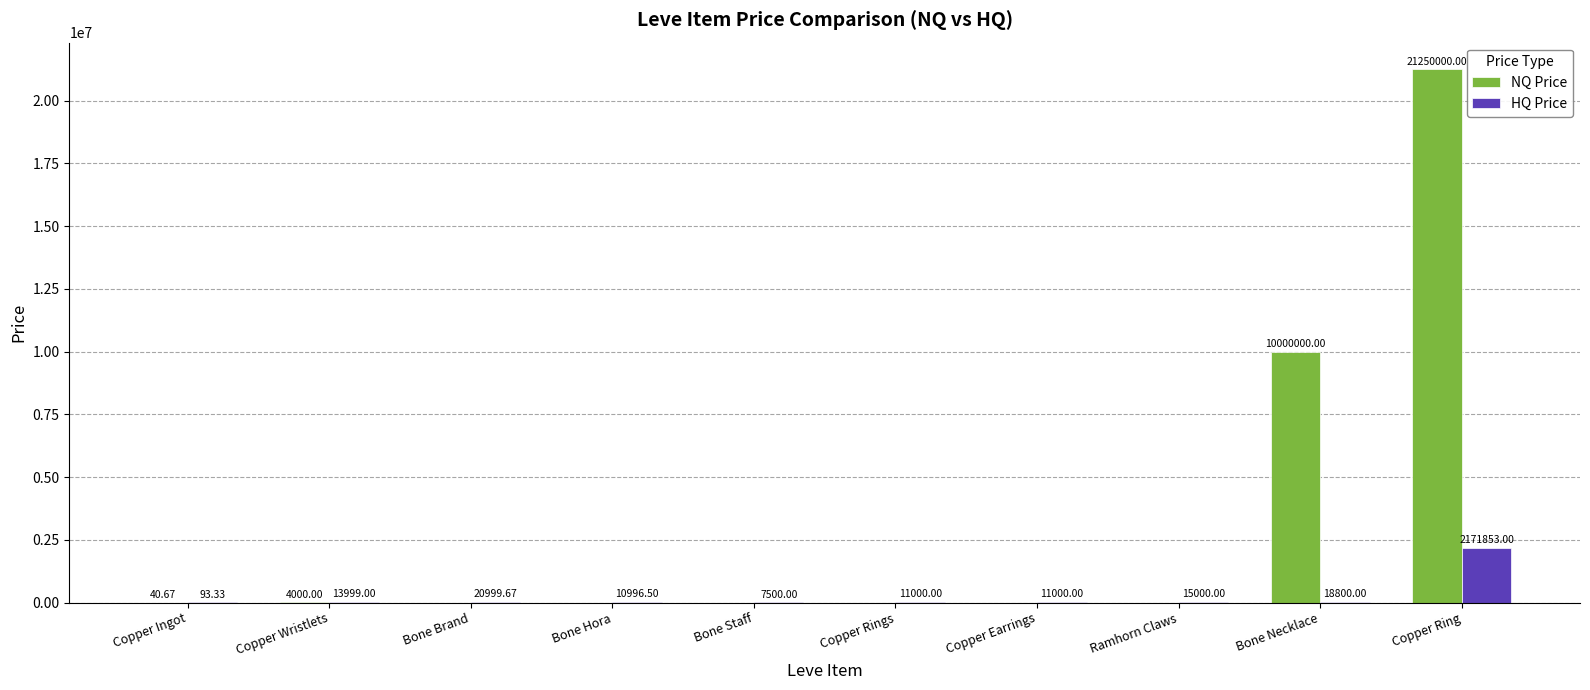

What is the total value across all series at Copper Wristlets?

17999.0